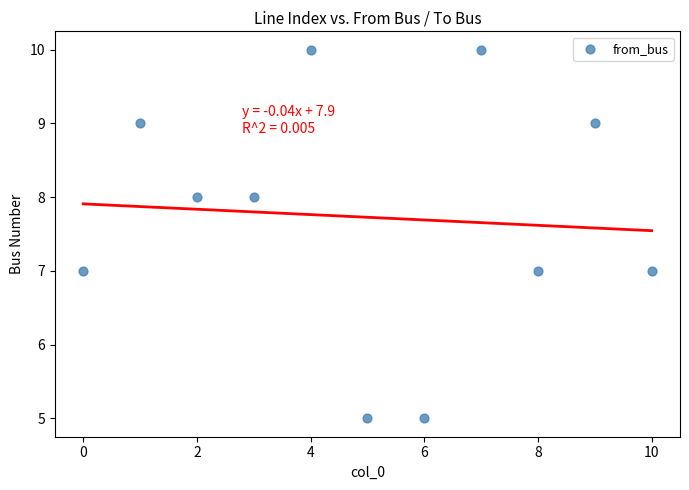

What is the range of Y values (max minus min)?

5